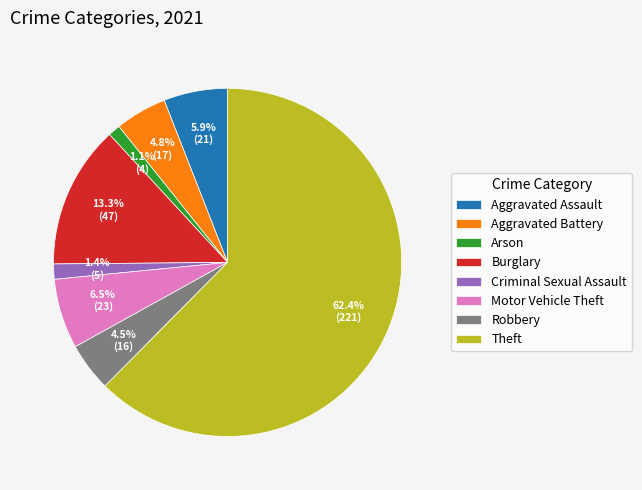

What is the largest slice in the pie chart?

Theft